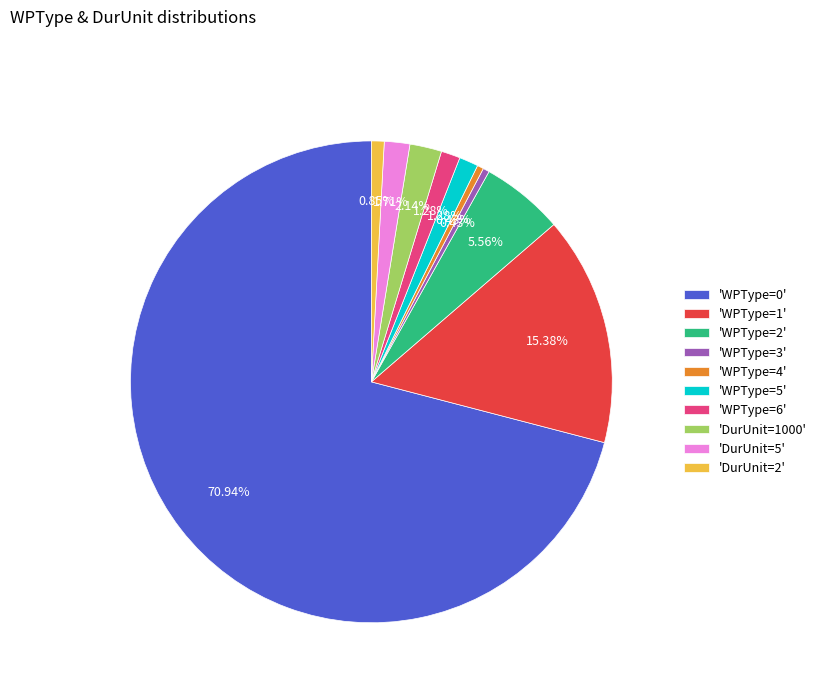

Between 'WPType=1' and 'DurUnit=2', which is larger?

'WPType=1'